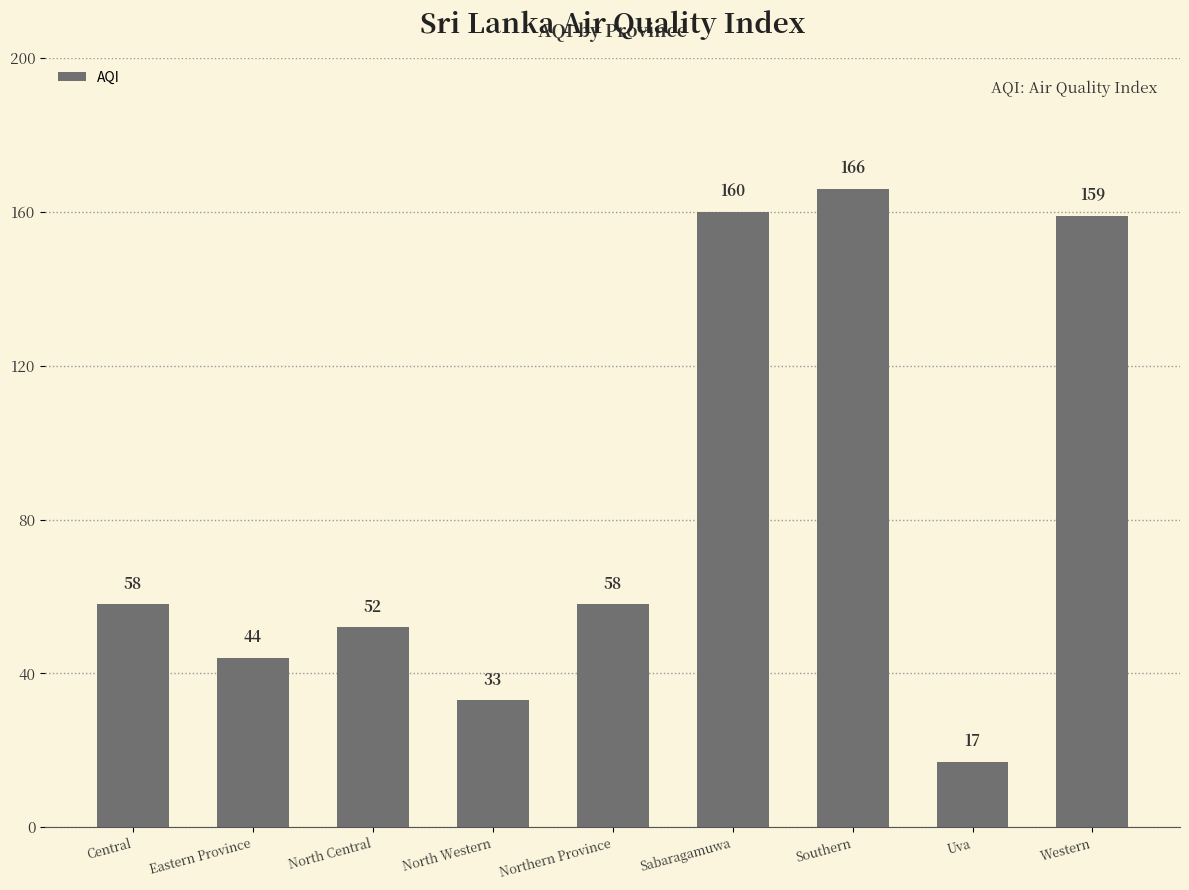

The value at Western is 159. True or false?

True